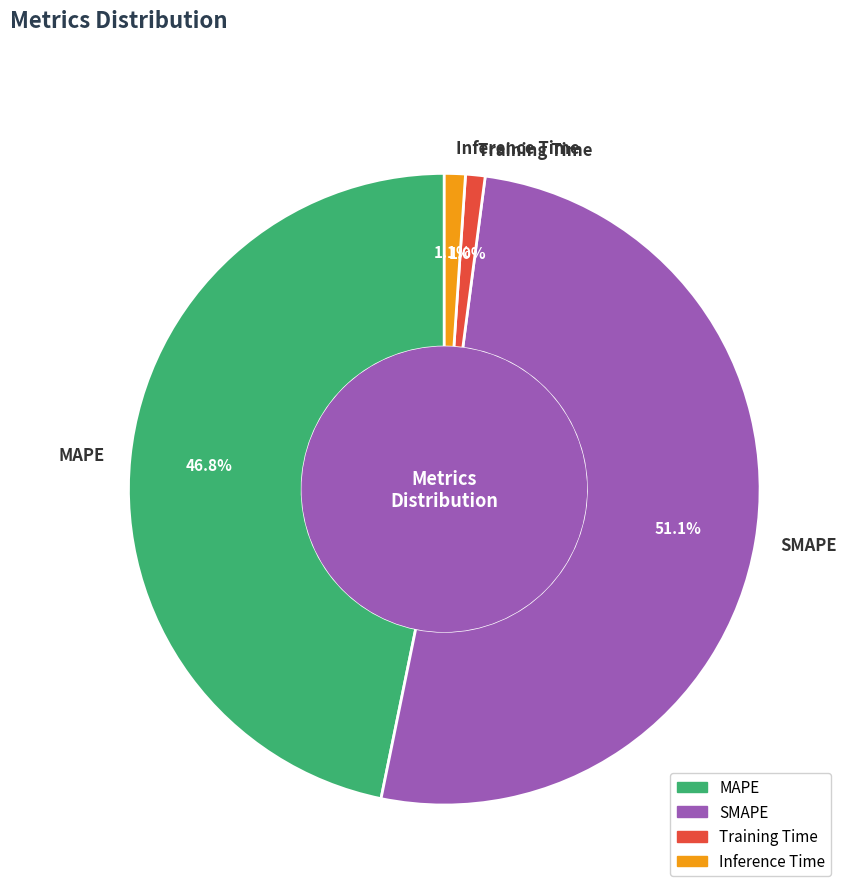

Between Inference Time and MAPE, which is larger?

MAPE